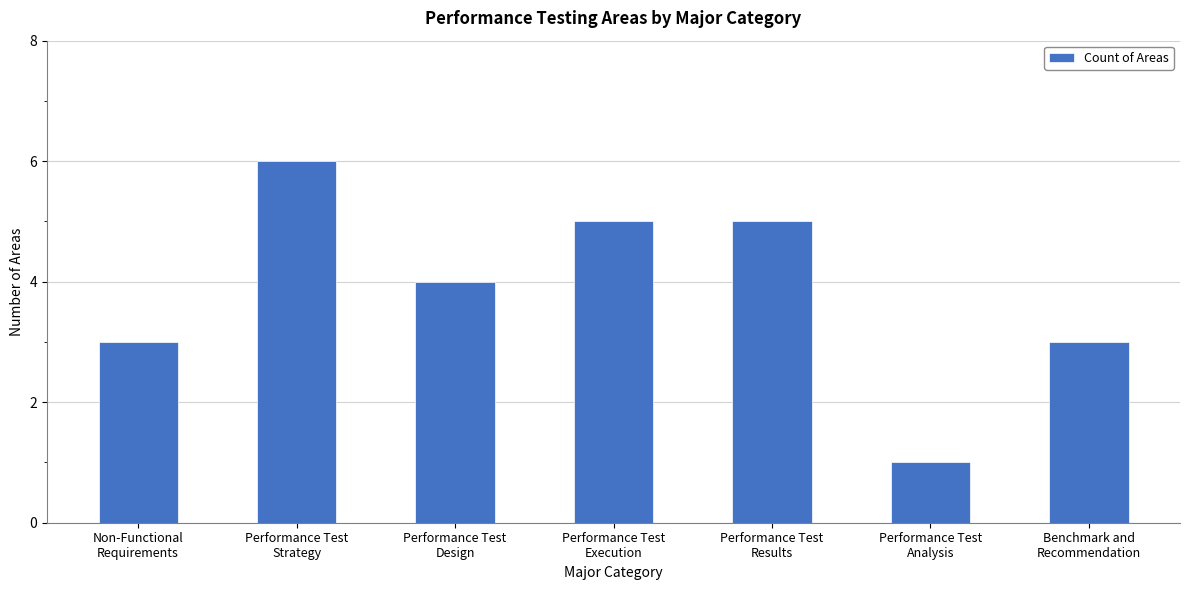

What is the maximum value shown in the chart?

6